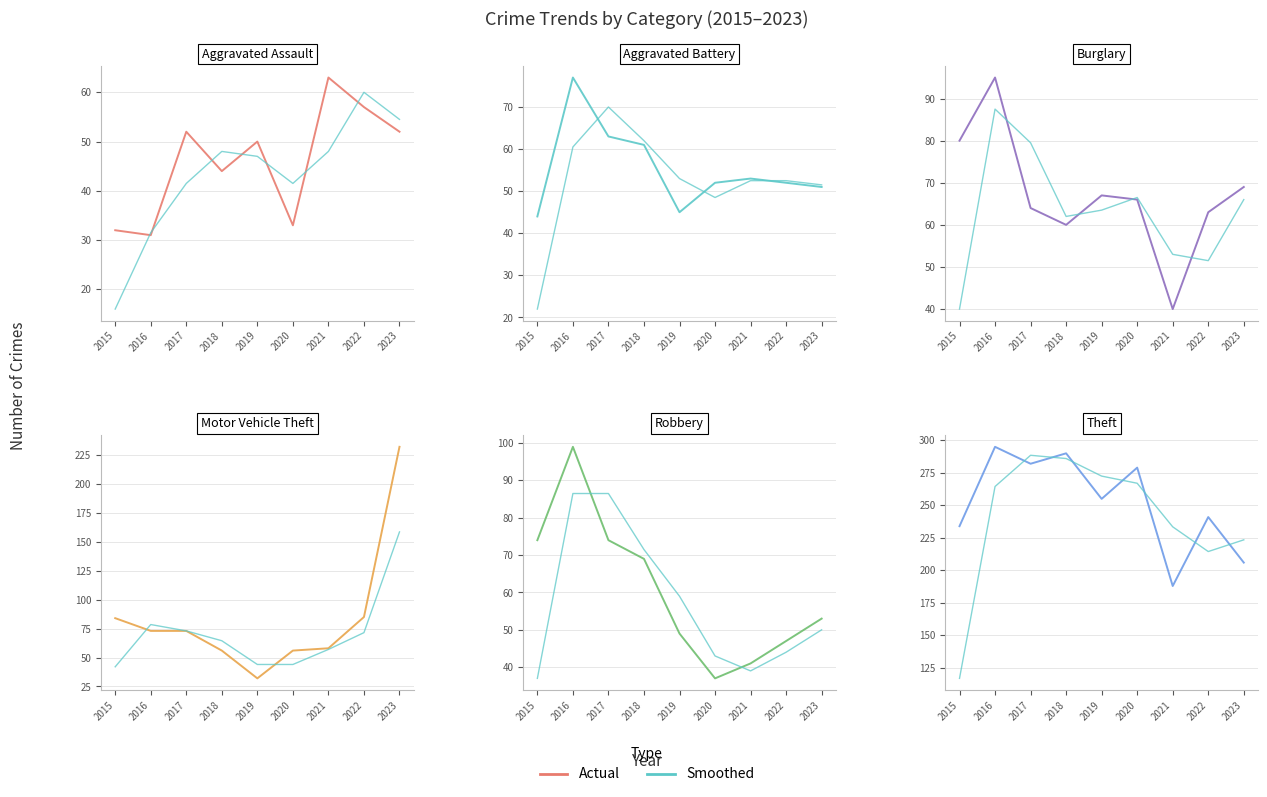

True or false: Robbery has a value of 41 at 2021.

True